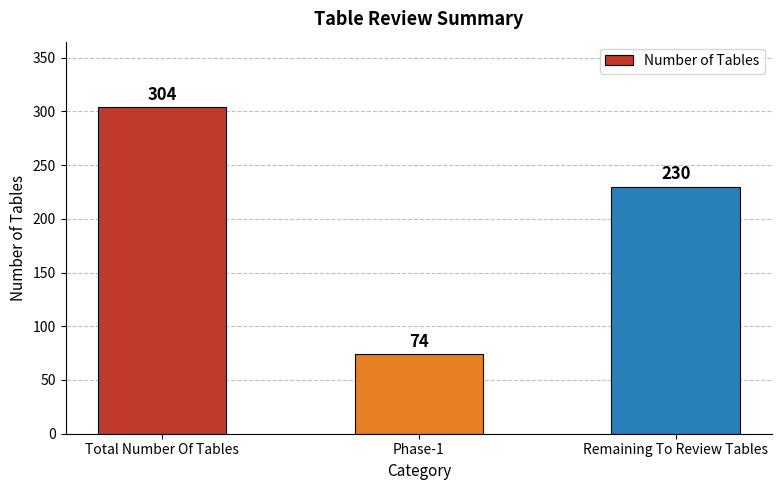

Reading left to right, what are all the values shown in this chart?

Total Number Of Tables=304	Phase-1=74	Remaining To Review Tables=230